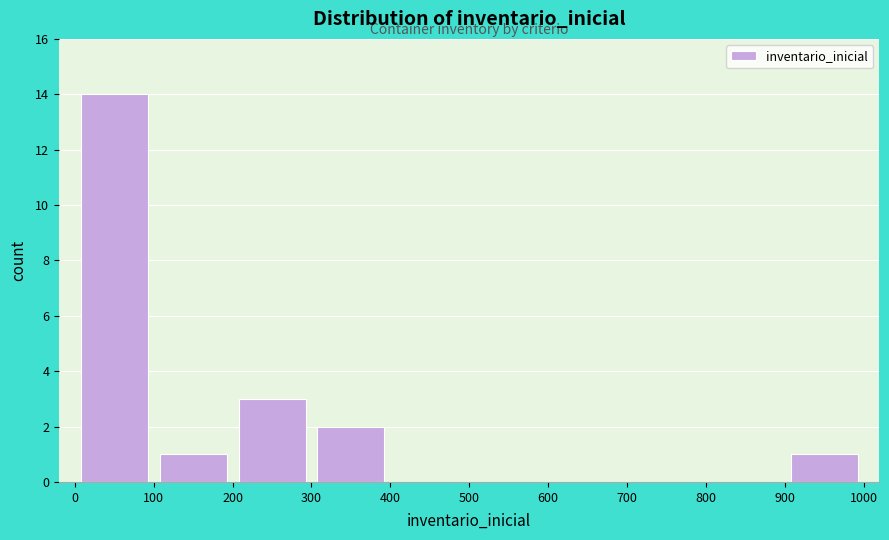

How tall is the bar that spans 100 to 200 on the x-axis? The values are not printed on the chart, so give them approximately, as read against the axis.

1